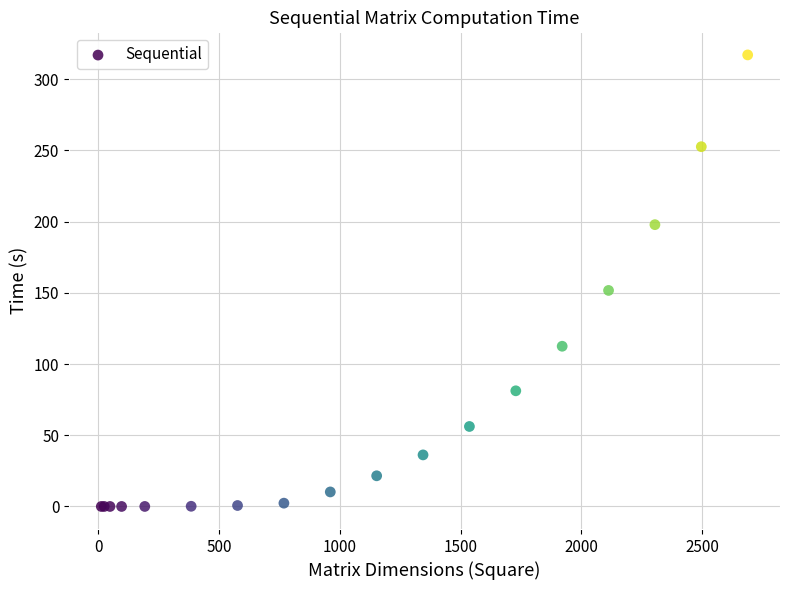

What Y value in the scatter plot is closest to 158?

151.7